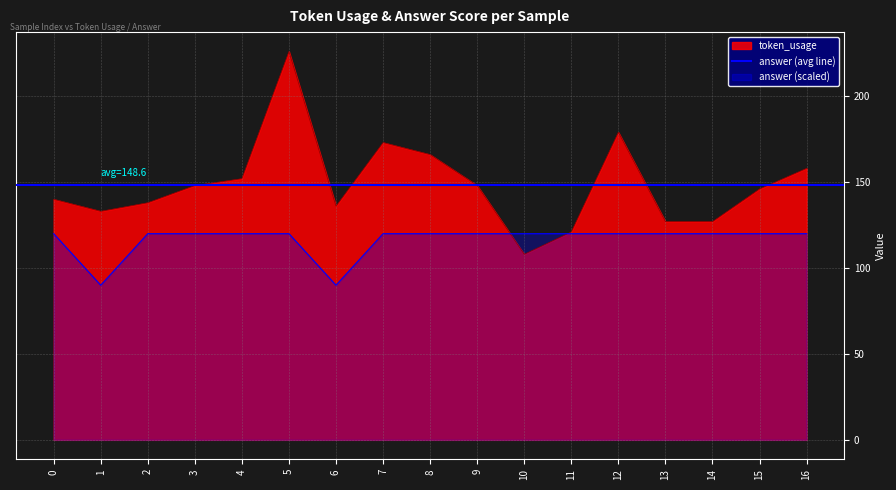

Rank the series at 0 from highest to lowest value.

token_usage, answer